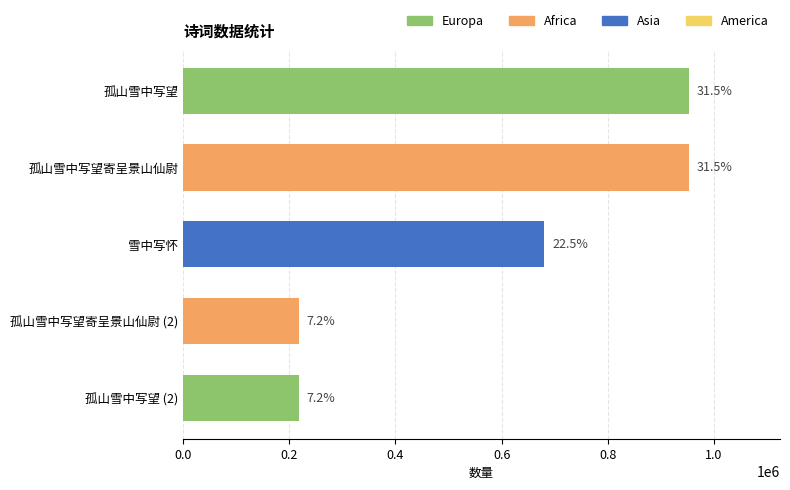

Does the chart contain any negative values?

No